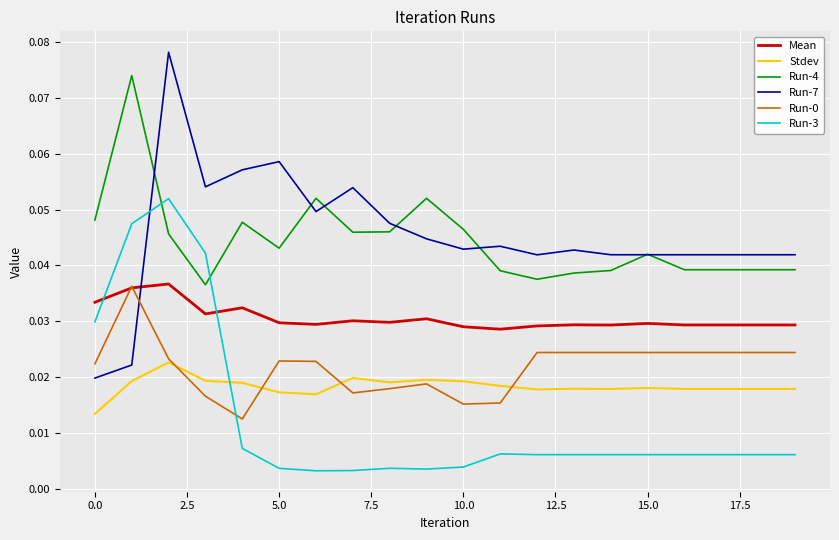

Which series has the largest range (max minus min)?

Run-7